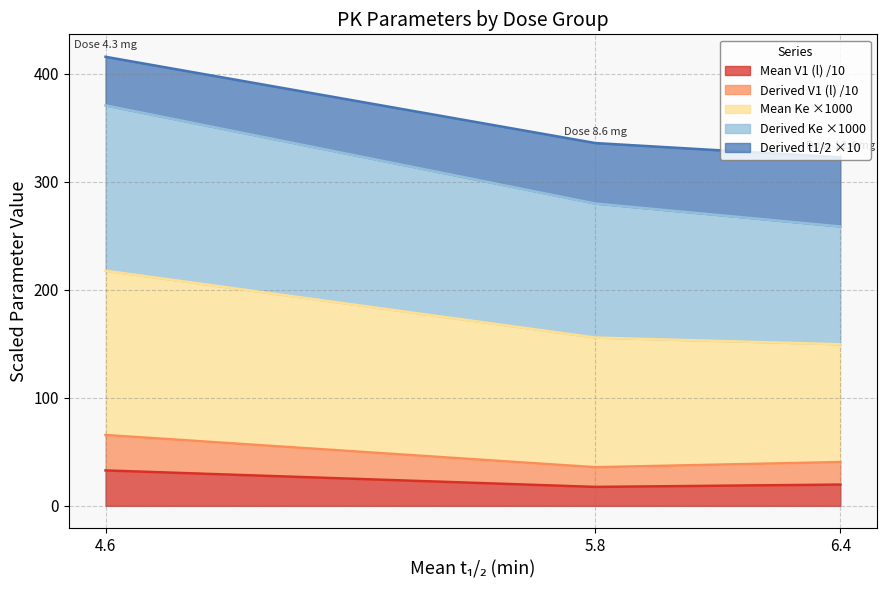

What are all the series names shown in the legend?

Mean V1 (l) /10, Derived V1 (l) /10, Mean Ke ×1000, Derived Ke ×1000, Derived t1/2 ×10